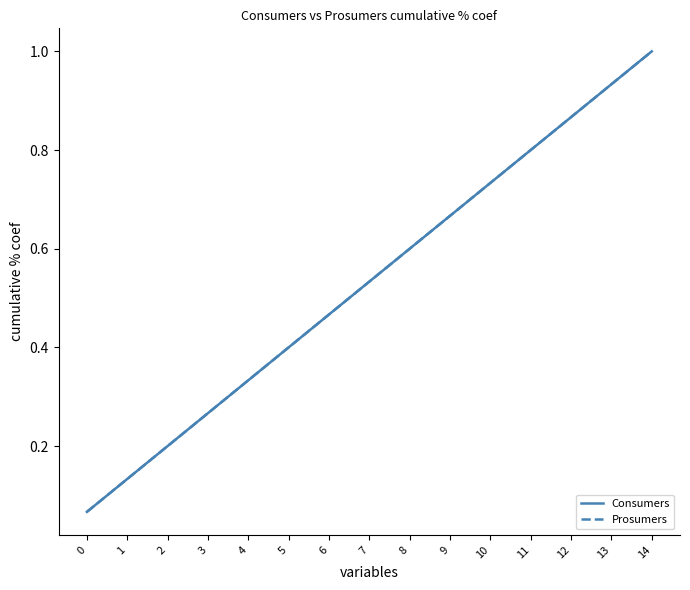

What is the total value across all series at 10?

1.5